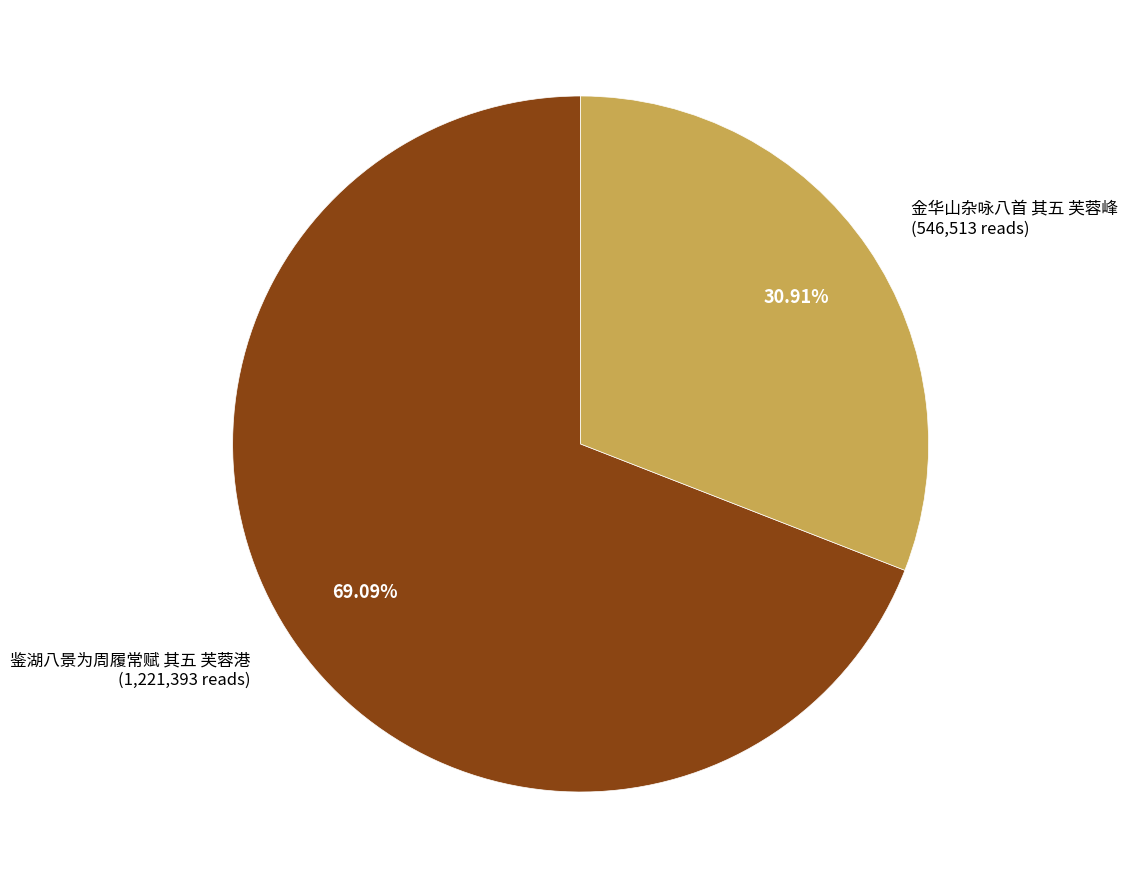

Do 鉴湖八景为周履常赋 其五 芙蓉港 and 金华山杂咏八首 其五 芙蓉峰 together represent more than half of the pie?

Yes